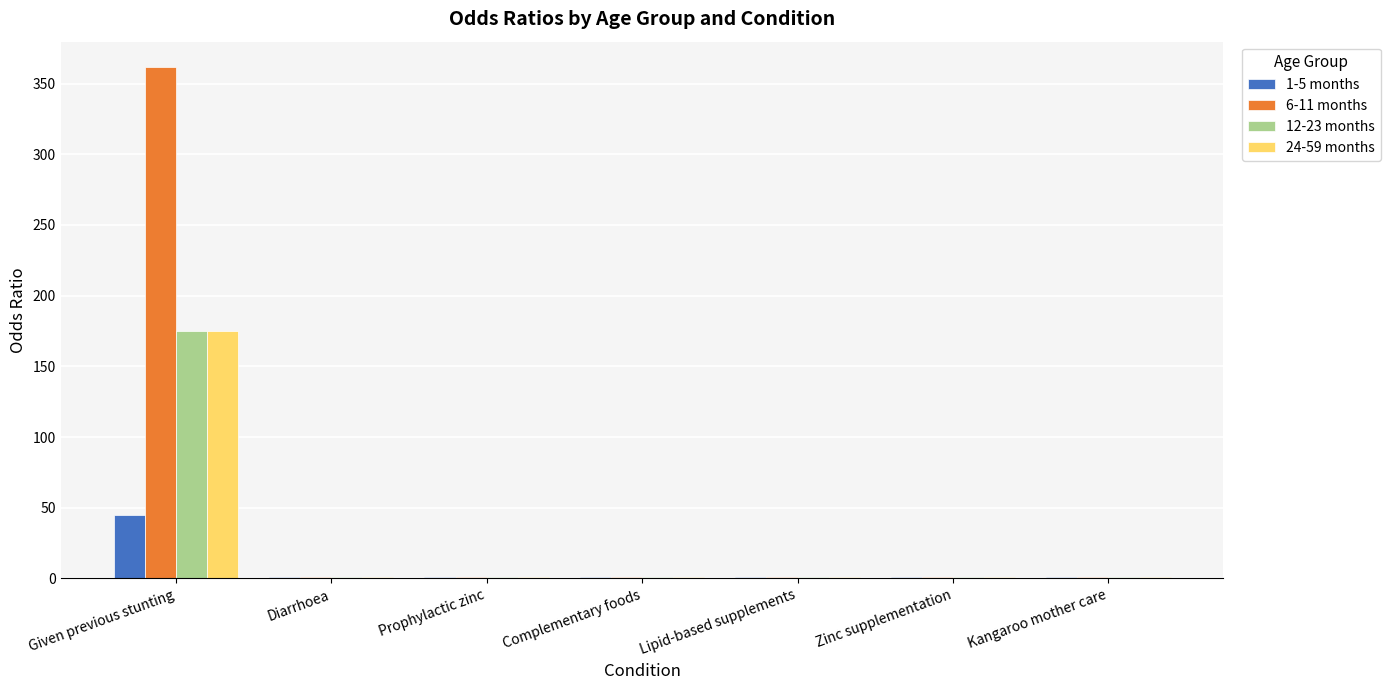

What is the greatest value displayed?

361.6